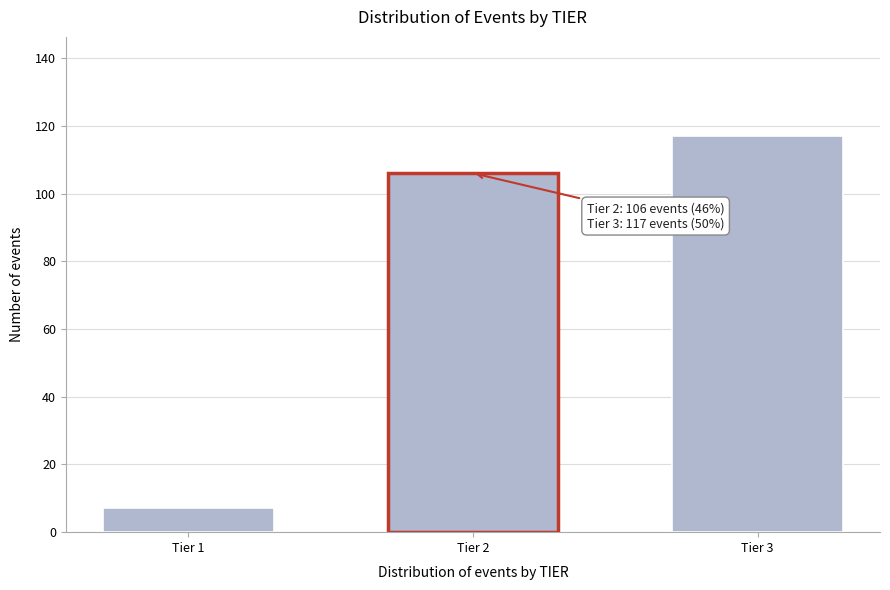

Reading left to right, list all the values displayed in this chart.

7	106	117